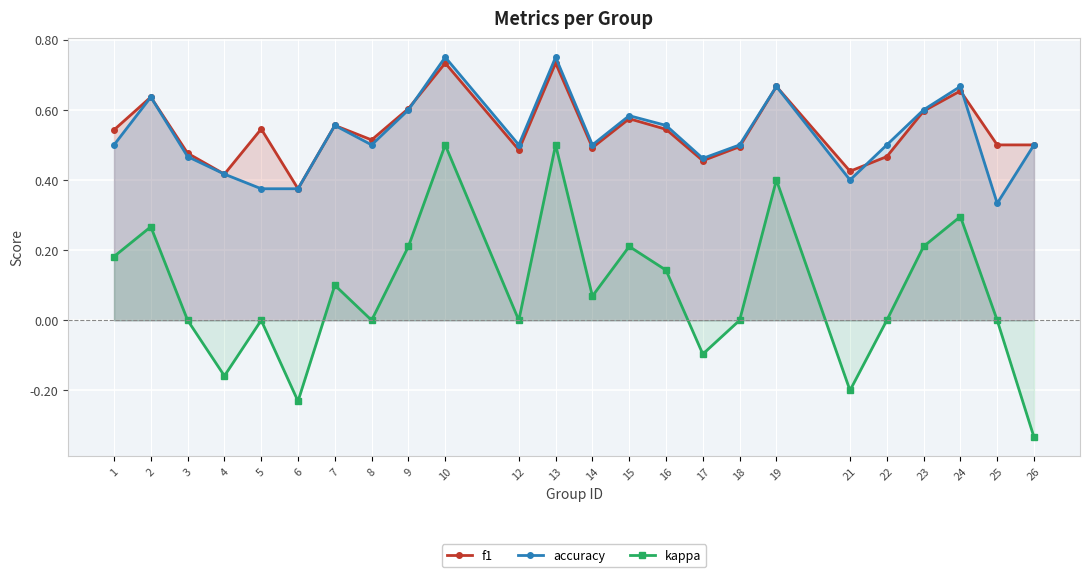

At which category is the sum across all series the highest?

10